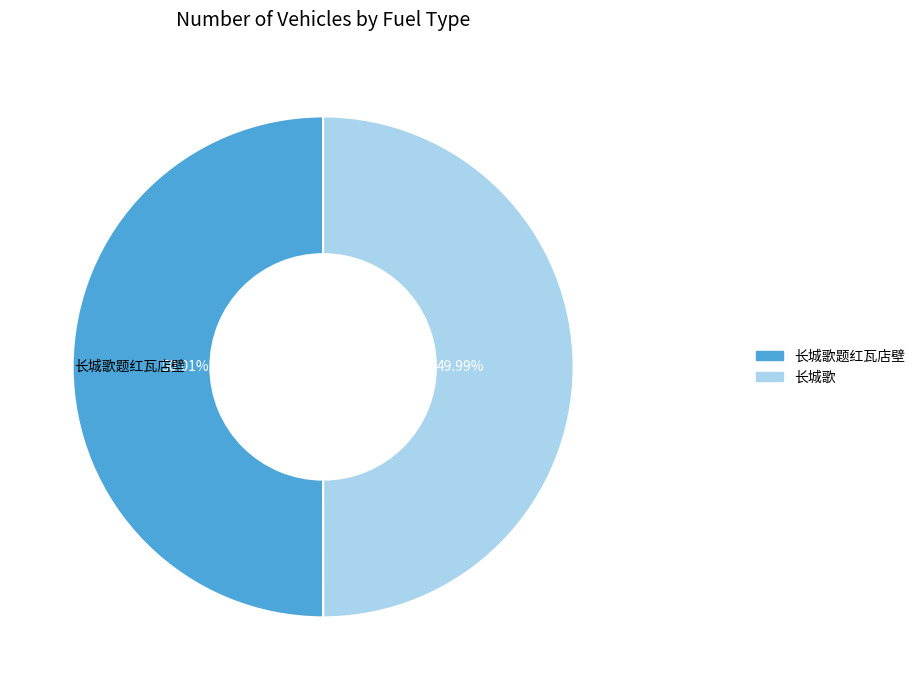

Does any single category account for the majority?

Yes